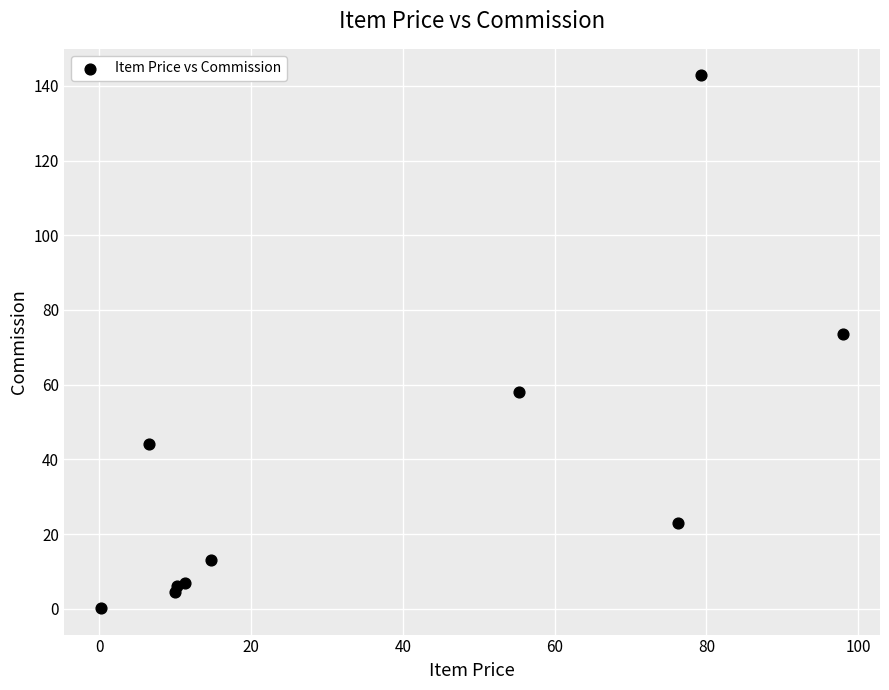

What Y value in the scatter plot is closest to 71?

73.5